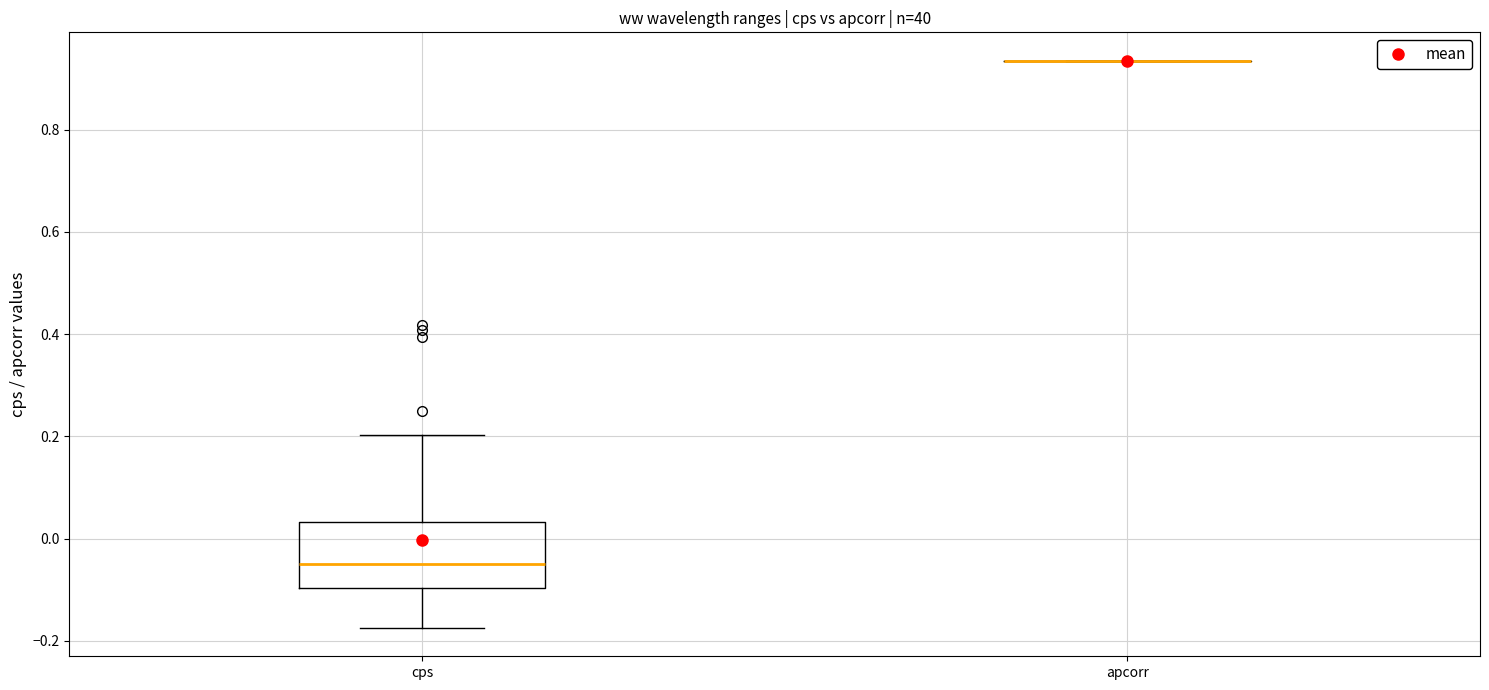

Reading left to right, transcribe this box plot: for each box, give where its median line is, the range the box spans, and where its two whiskers end, as read against the y-axis. The values are not printed on the chart, so give them approximately, as read against the axis.

cps: median -0.06, box -0.10 to 0.04, whiskers -0.18 to 0.20
apcorr: box collapsed to a line at 0.94, whiskers 0.94 to 0.94